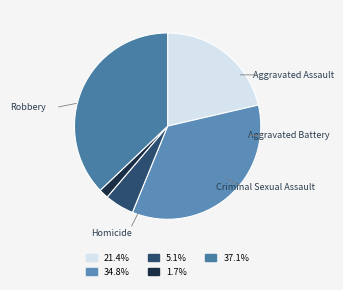

Is there a majority slice in this chart?

No